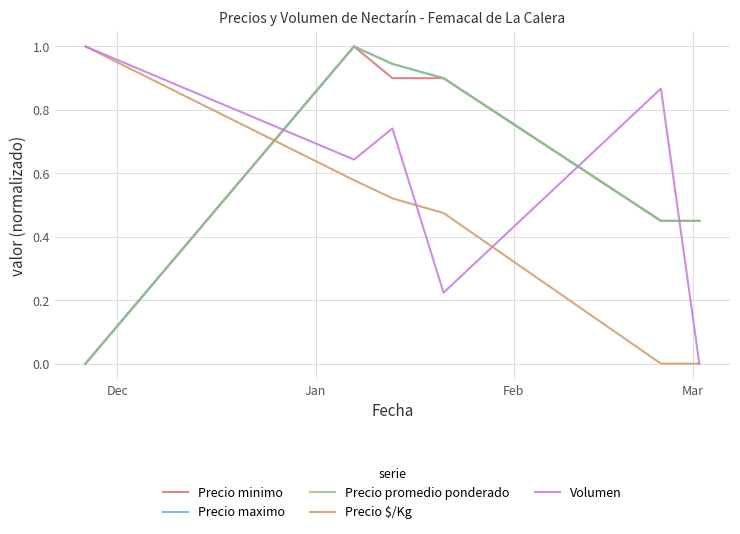

At which label is Precio maximo closest to 0?

Dec